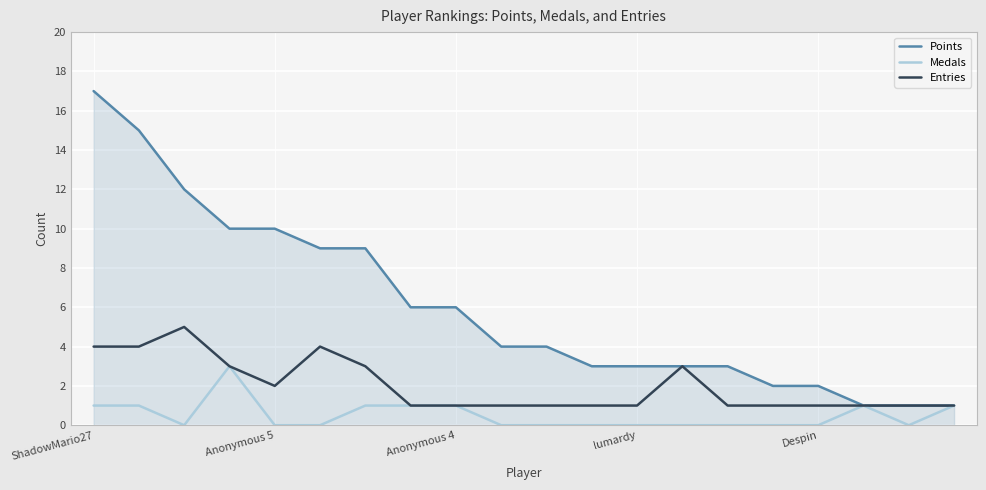

Which series has the largest range (max minus min)?

Points